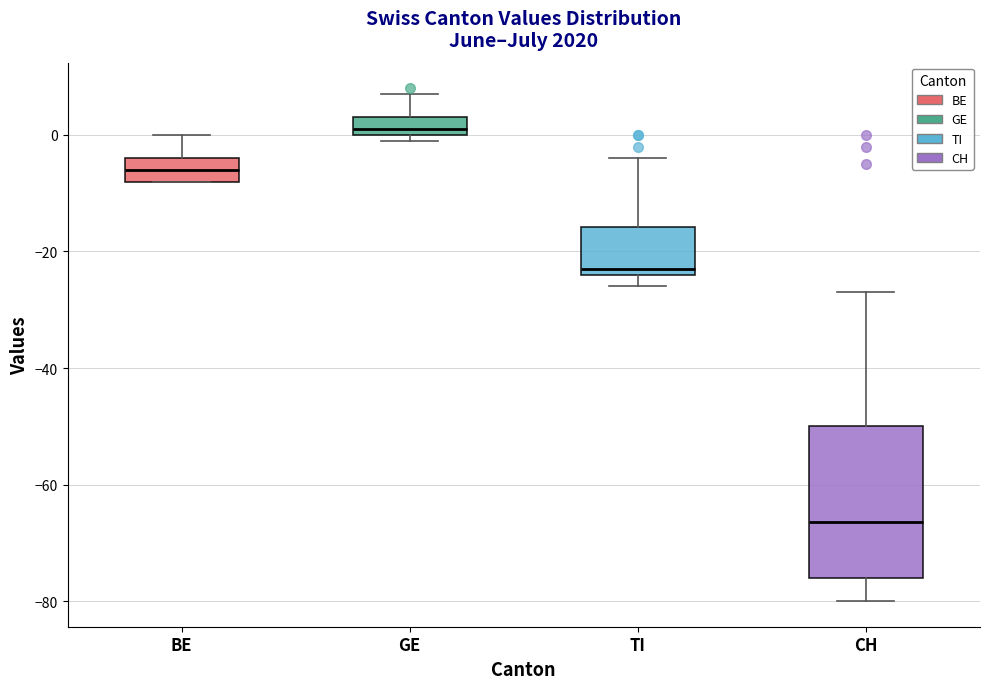

Reading left to right, read every box against the y-axis: the position of its median line, the range the box covers, and the ends of its whiskers. The values are not printed on the chart, so give them approximately, as read against the axis.

BE: median -6, box -8 to -4, whiskers -8 to 0
GE: median 2, box 0 to 4, whiskers 0 (just below the box's lower edge) to 8
TI: median -22, box -24 to -16, whiskers -26 to -4
CH: median -66, box -76 to -50, whiskers -80 to -26